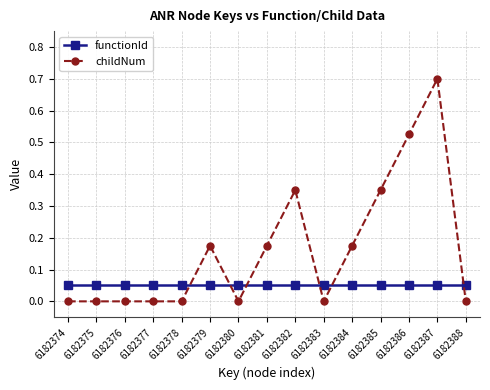

What is the difference between the maximum and second lowest values in the childNum series?

0.7